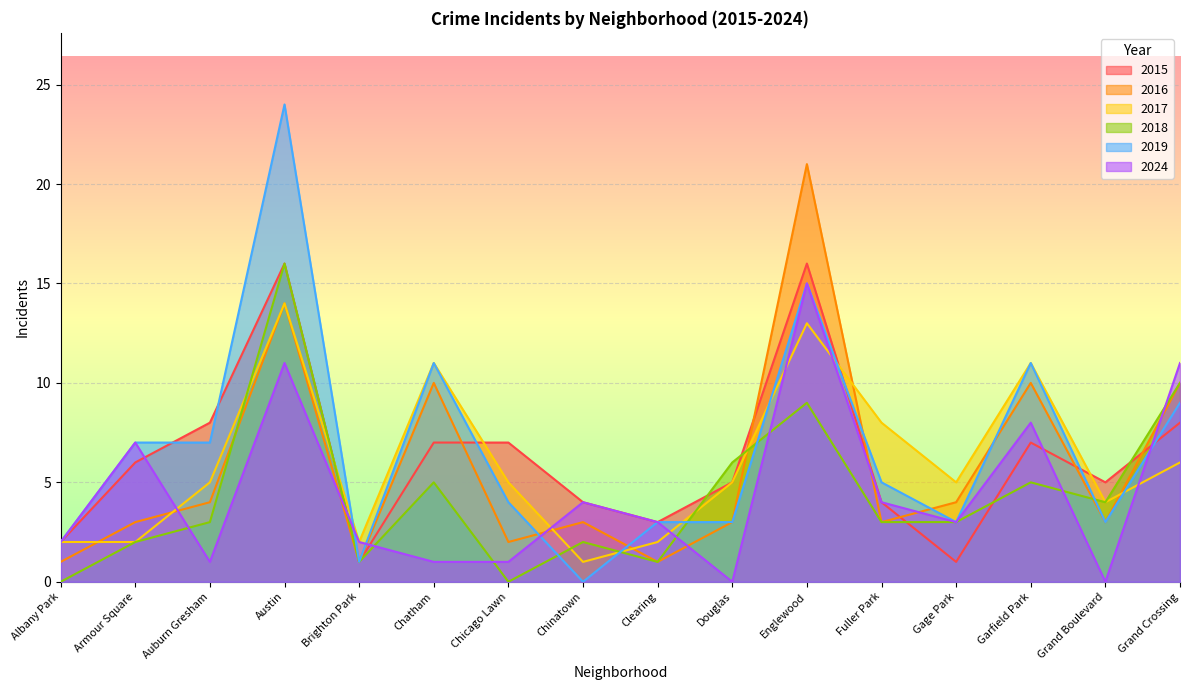

True or false: 2019 has more than 0 interior local peaks.

True